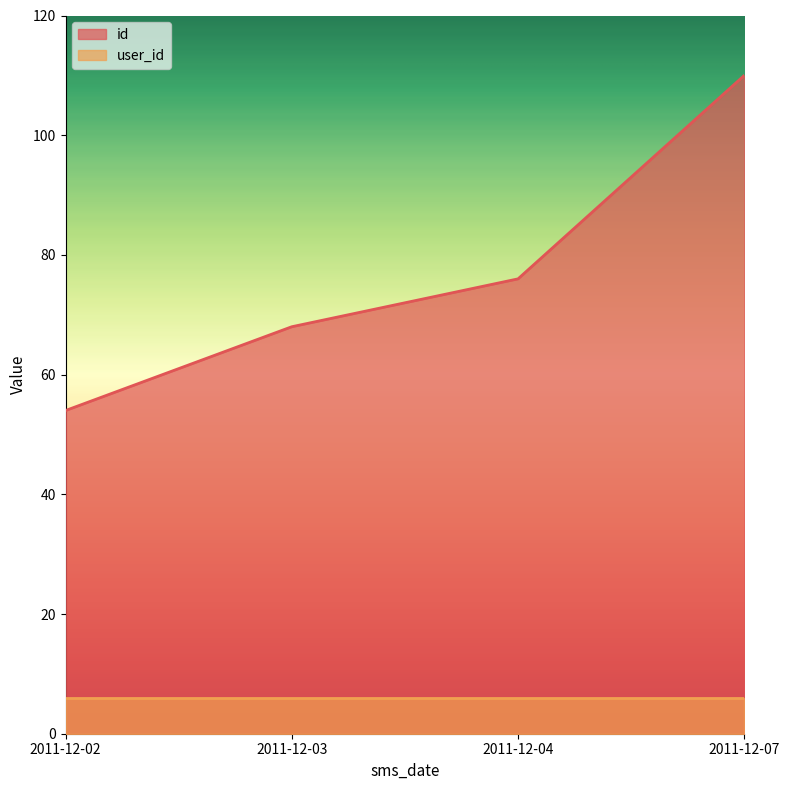

What is the value of the 3rd point from the left?

76